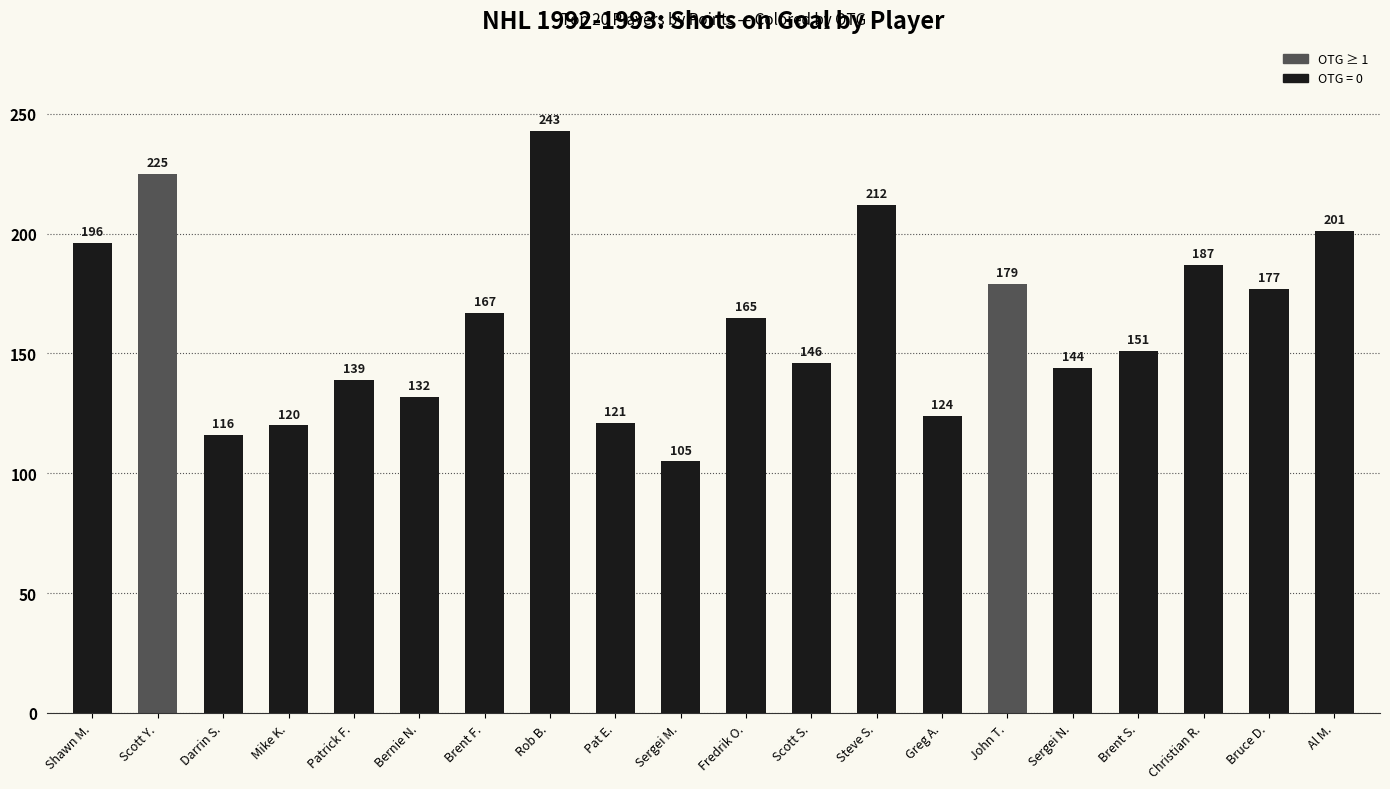

What is the sum of all values?

3250